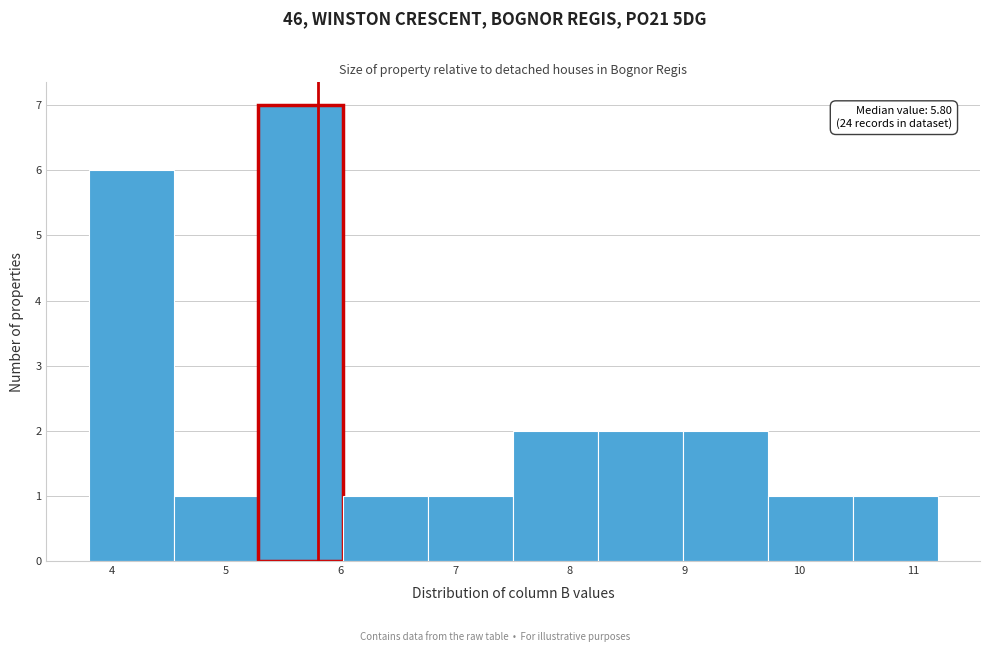

Which range on the x-axis has the tallest bar?

5.3 to 6.0